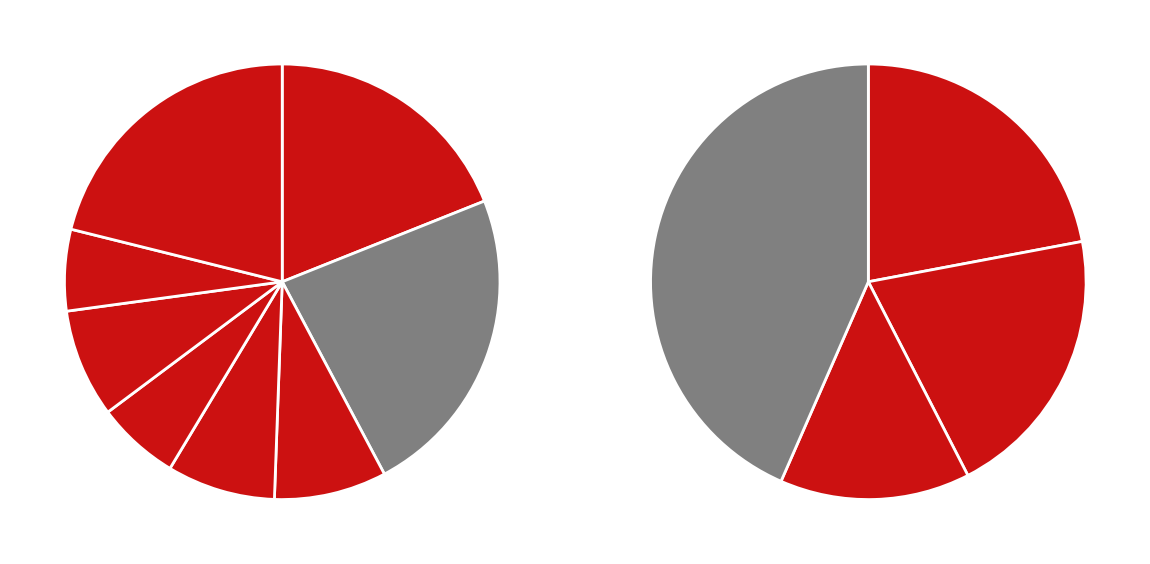

Is there a majority slice in this chart?

No